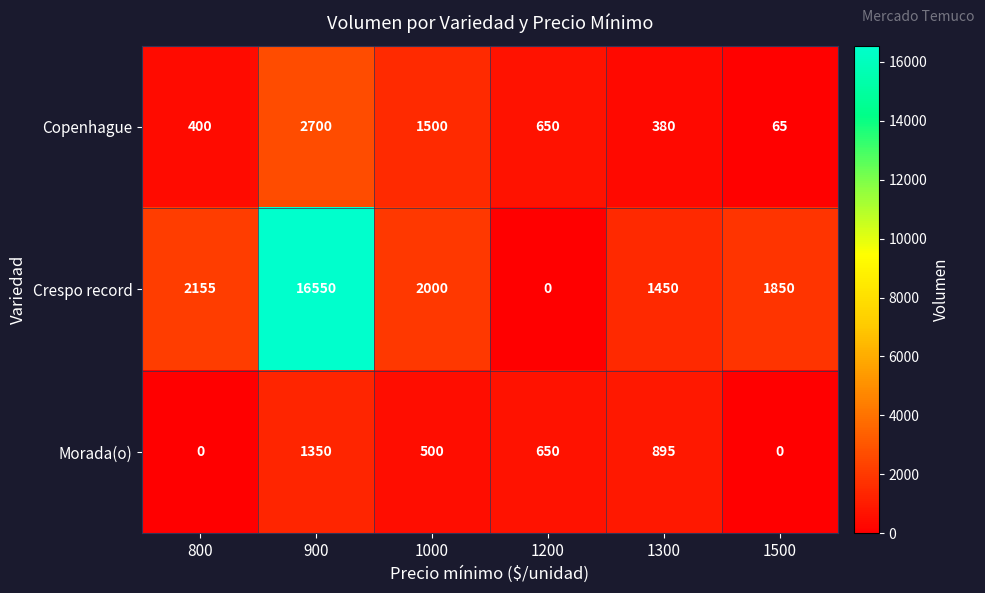

Where does the Copenhague series first go above 650?

900